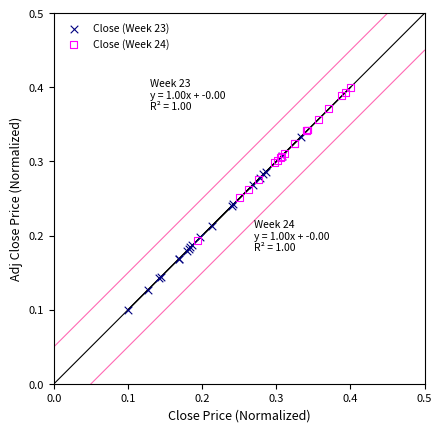

Which series contains the highest Y value?

Close (Week 24)